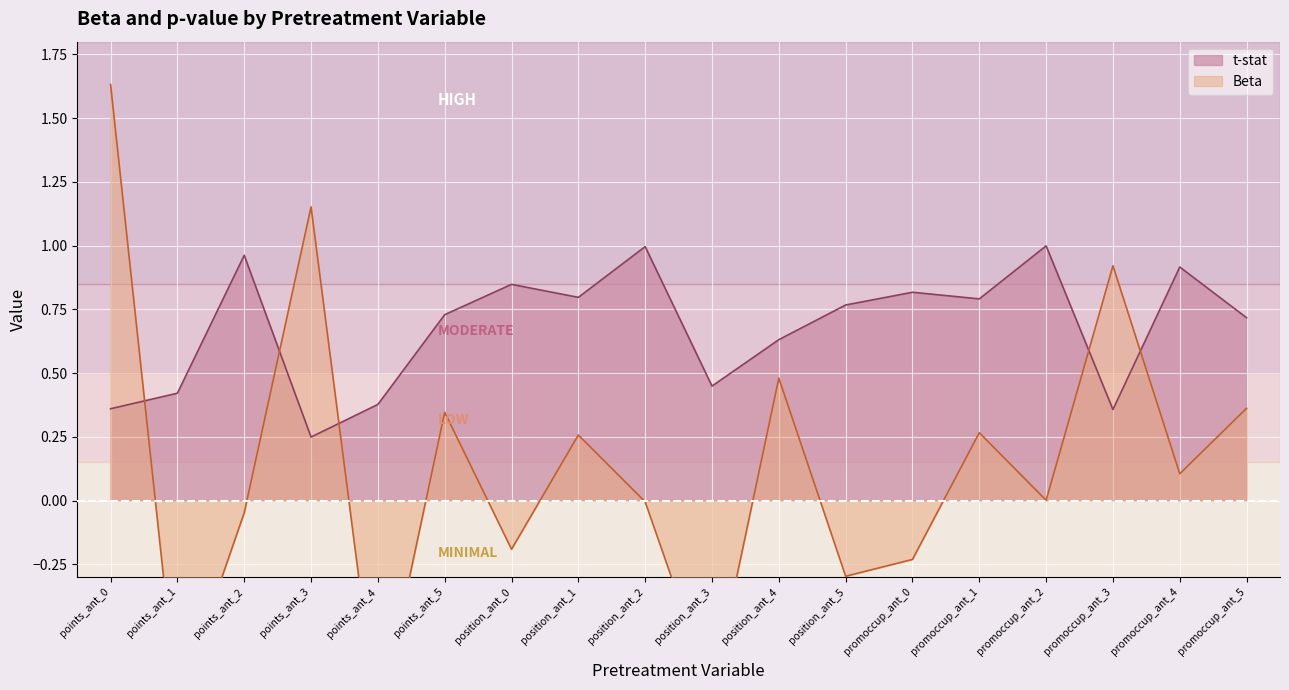

Does the chart display data point markers on the line(s)?

No